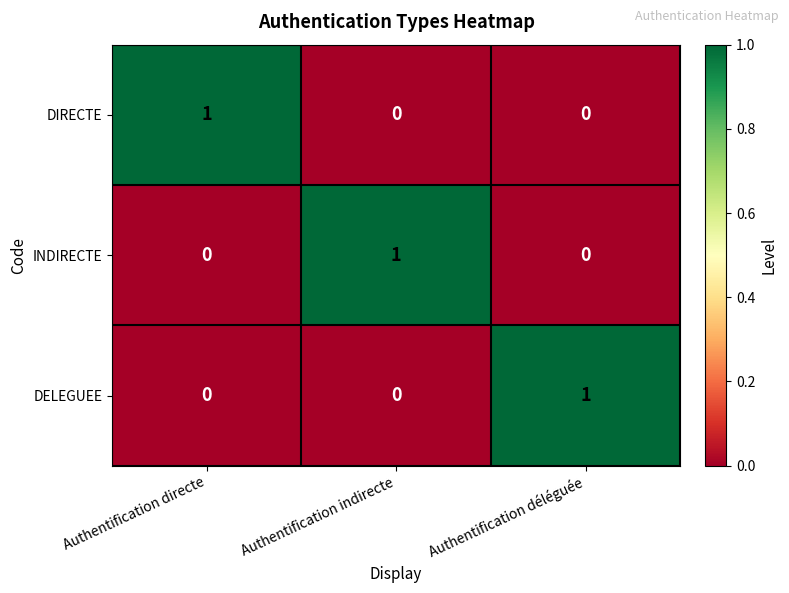

How many distinct data groups are displayed?

3